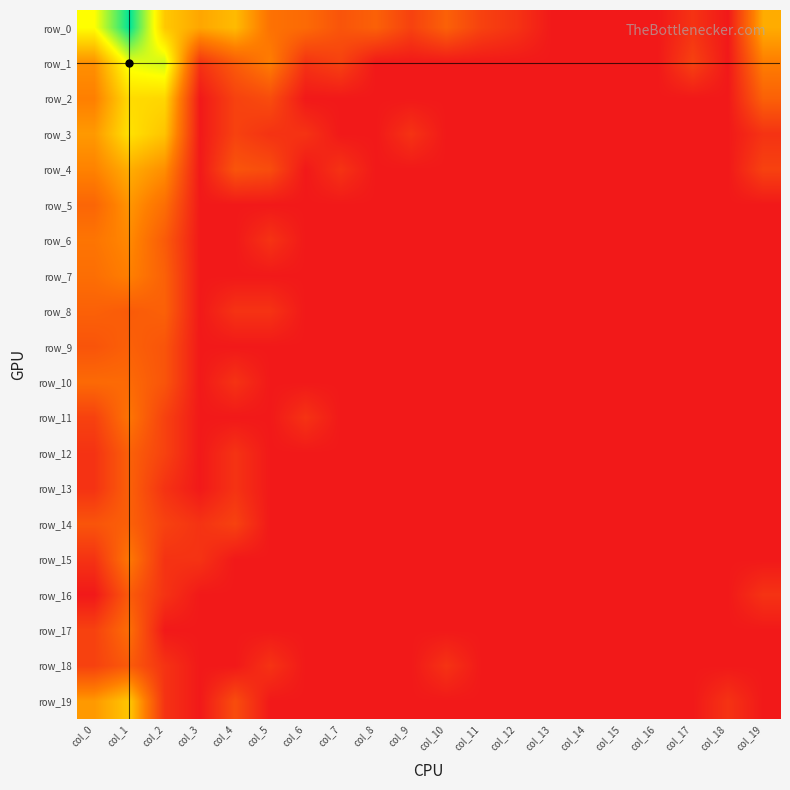

Count the number of categories in the chart.

20